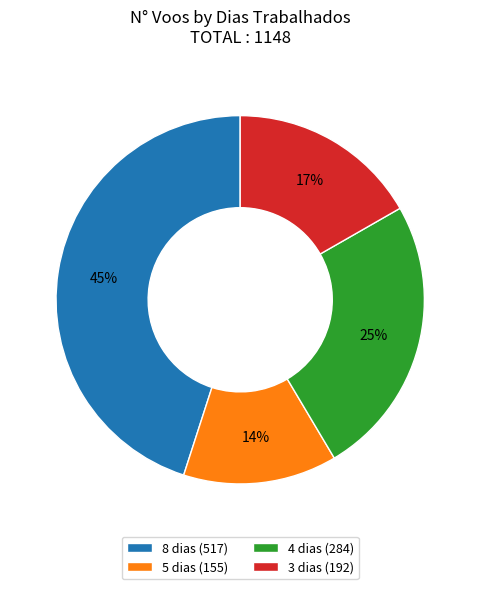

Is there any slice that represents more than half of the pie?

No